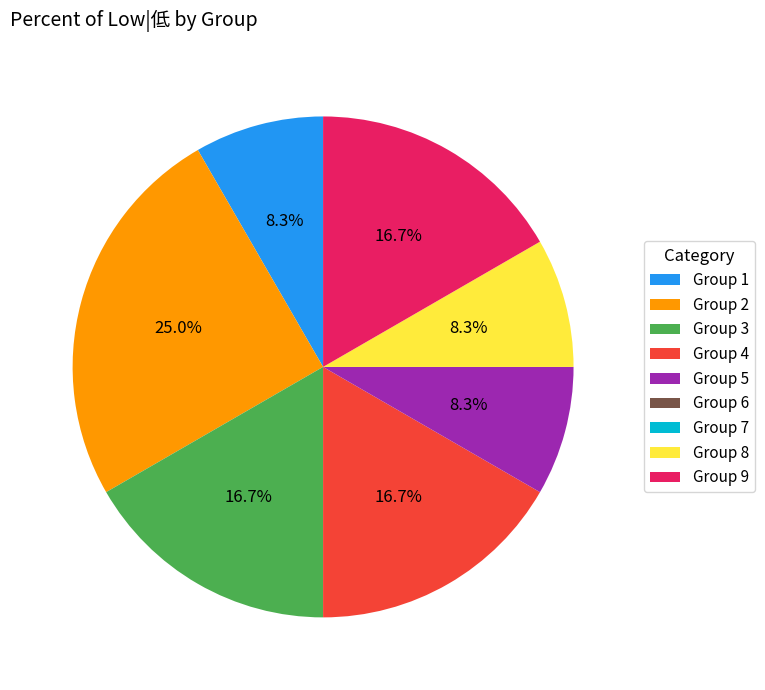

Does any single category account for the majority?

No